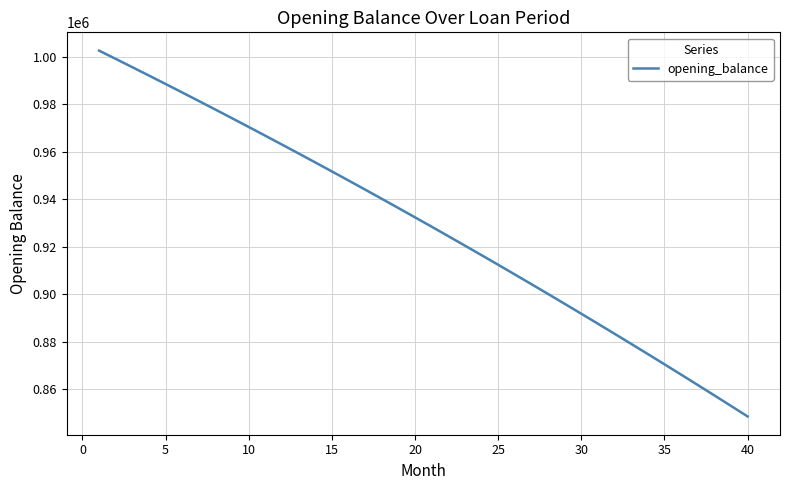

What is the minimum value shown in the chart?

848507.5